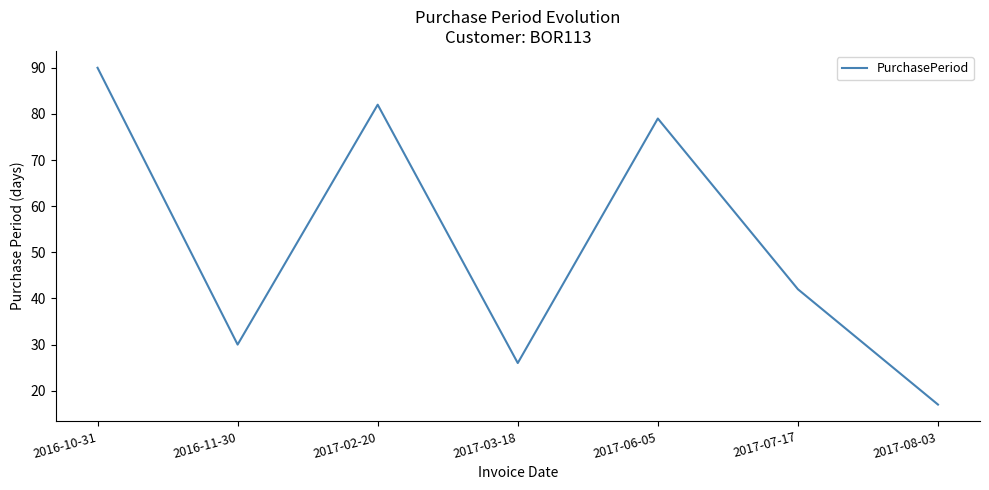

How many lines are shown in the chart?

1